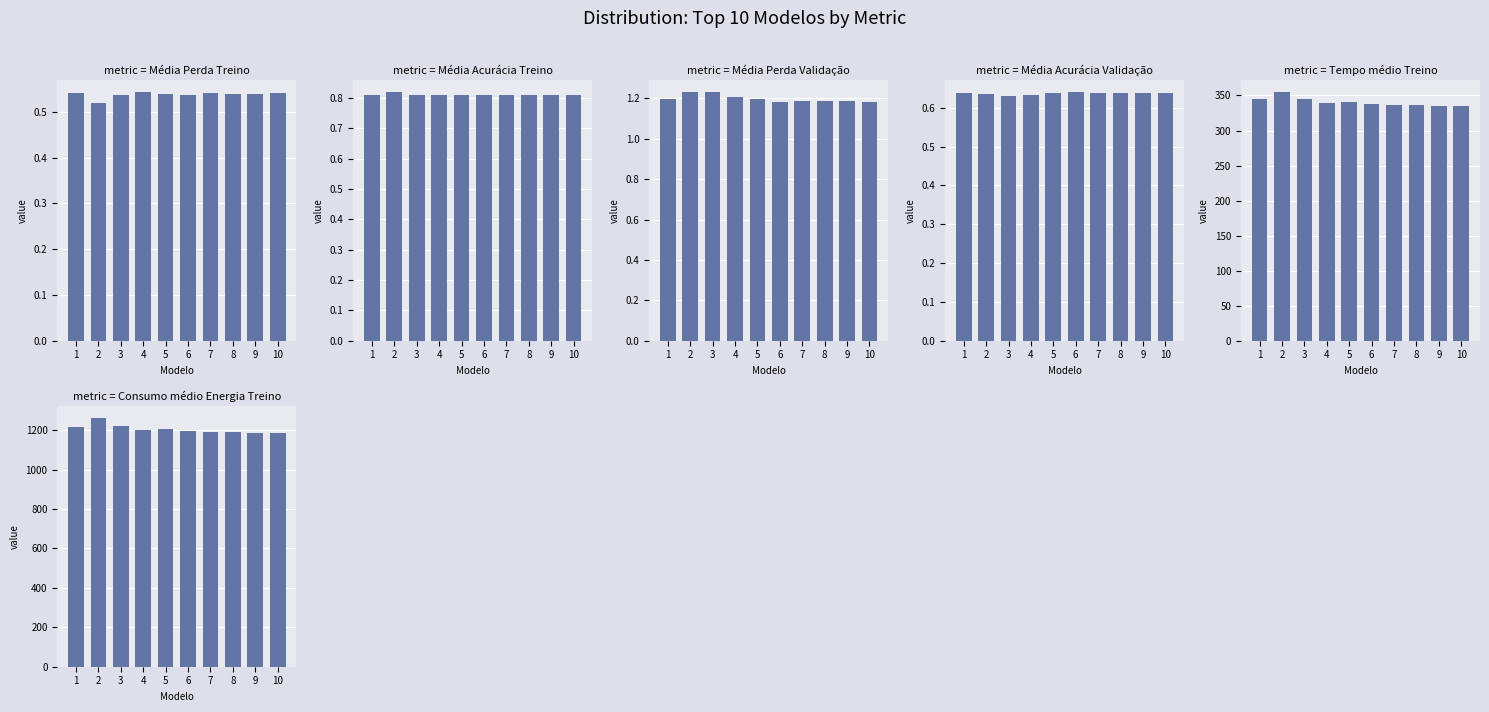

Reading right to left, extract all data points from this chart.

Média Perda Treino: 0.5	0.5	0.5	0.5	0.5	0.5	0.5	0.5	0.5	0.5
Média Acurácia Treino: 0.8	0.8	0.8	0.8	0.8	0.8	0.8	0.8	0.8	0.8
Média Perda Validação: 1.2	1.2	1.2	1.2	1.2	1.2	1.2	1.2	1.2	1.2
Média Acurácia Validação: 0.6	0.6	0.6	0.6	0.6	0.6	0.6	0.6	0.6	0.6
Tempo médio Treino: 334.5	335.6	336.9	335.9	337.7	340.4	339.3	344.3	354.5	344.5
Consumo médio Energia Treino: 1183.8	1187.0	1192.8	1188.6	1196.2	1206.8	1203.6	1222.5	1260.2	1218.3